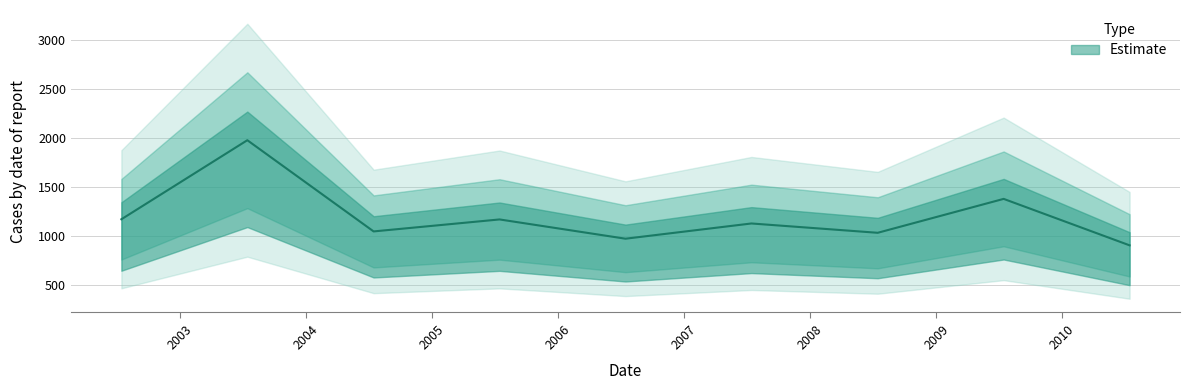

Reading left to right, what are all the values shown in this chart?

2002-07-15=1171.4	2003-07-15=1976.1	2004-07-15=1047.6	2005-07-15=1169.6	2006-07-15=973.5	2007-07-15=1128.5	2008-07-15=1033.6	2009-07-15=1378.9	2010-07-15=905.9